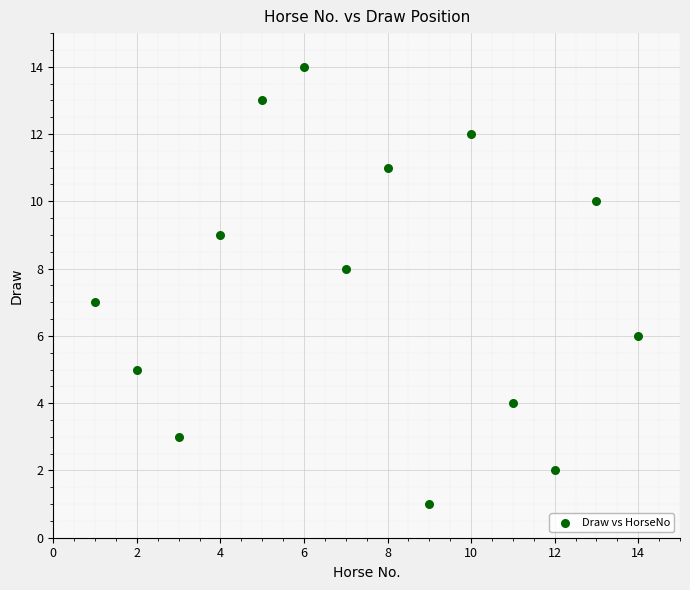

What is the range of Y values (max minus min)?

13